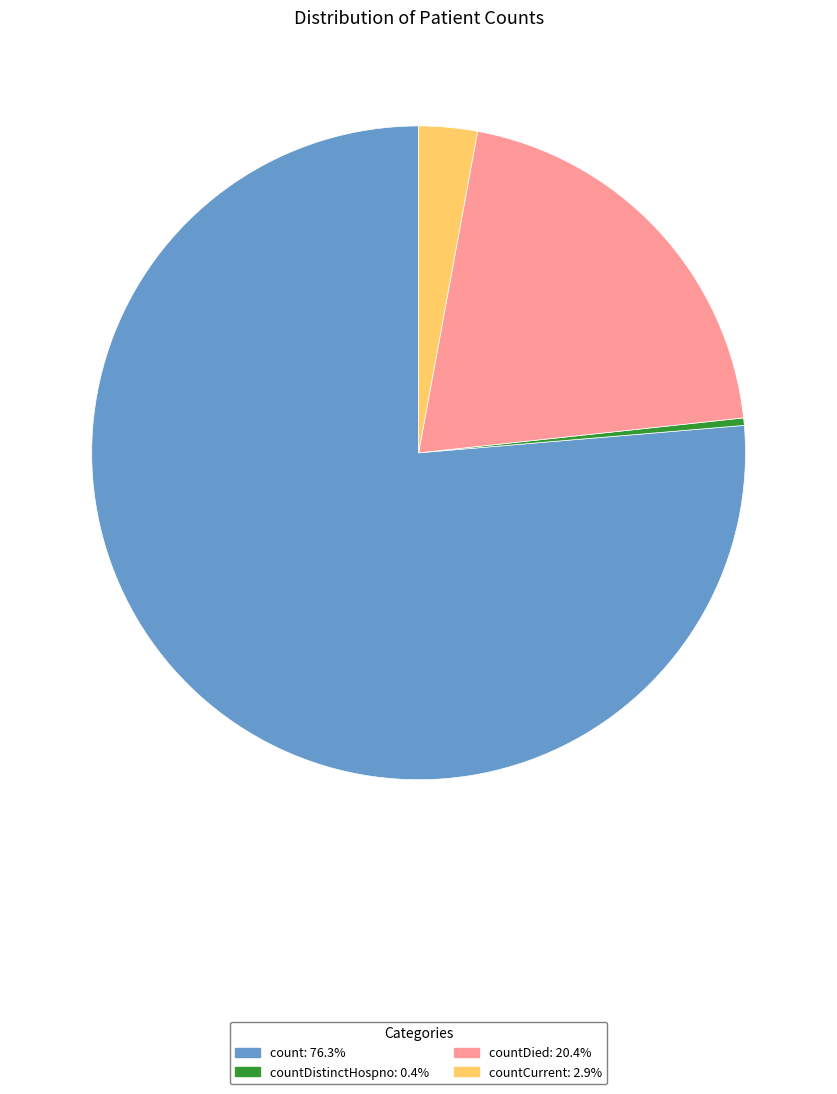

Is there any slice that represents more than half of the pie?

Yes